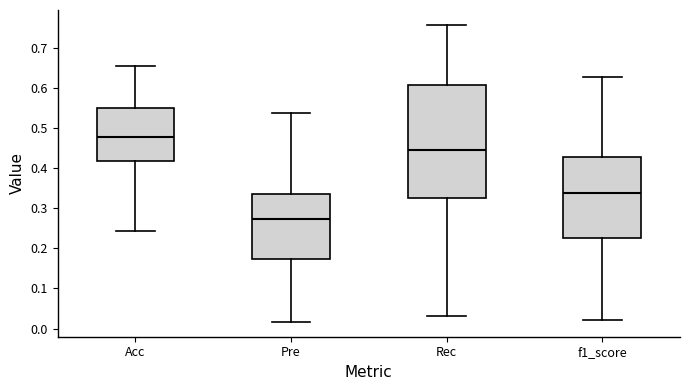

Where is the upper edge of the box for Rec on the y-axis? The values are not printed on the chart, so give them approximately, as read against the axis.

0.61